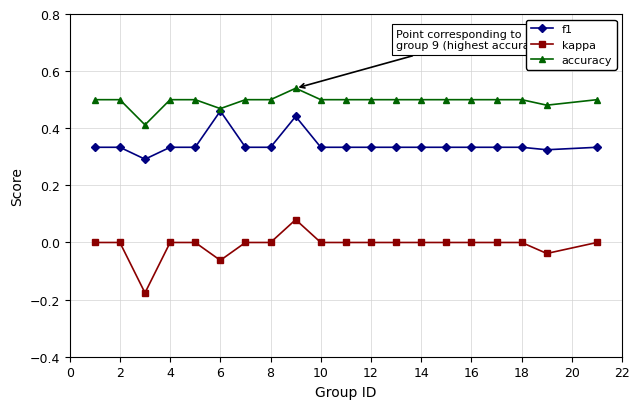

Count the f1 values in the range 0 to 1.

20